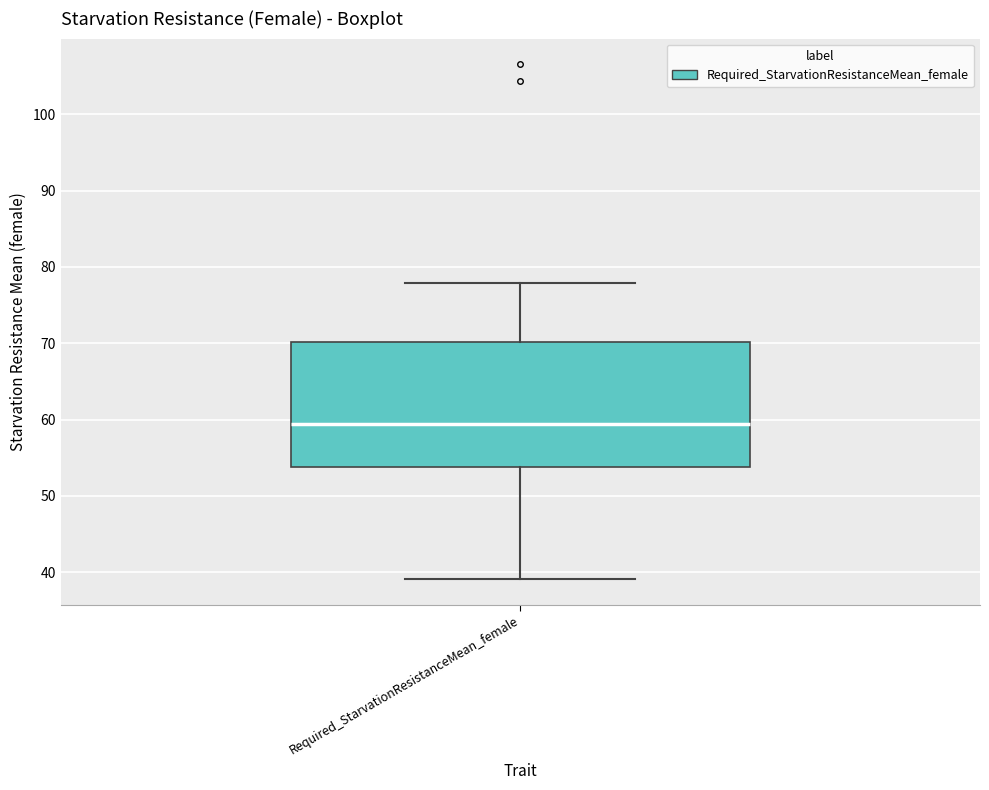

Transcribe this box plot: give where the median line is, the range the box spans, and where the two whiskers end, as read against the y-axis. The values are not printed on the chart, so give them approximately, as read against the axis.

median 59, box 54 to 70, whiskers 39 to 78